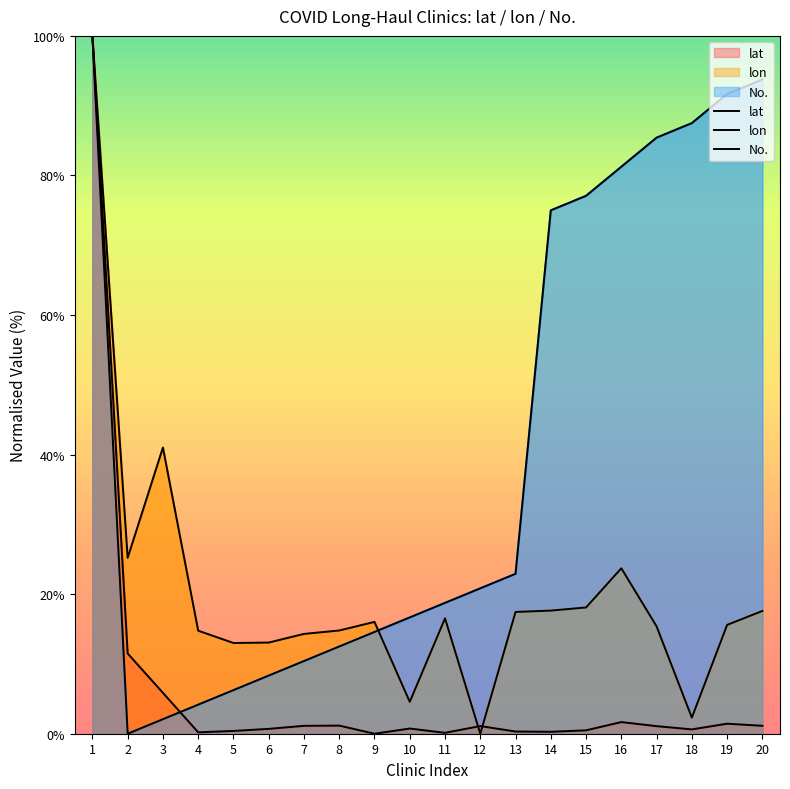

Which series has the largest range (max minus min)?

lat